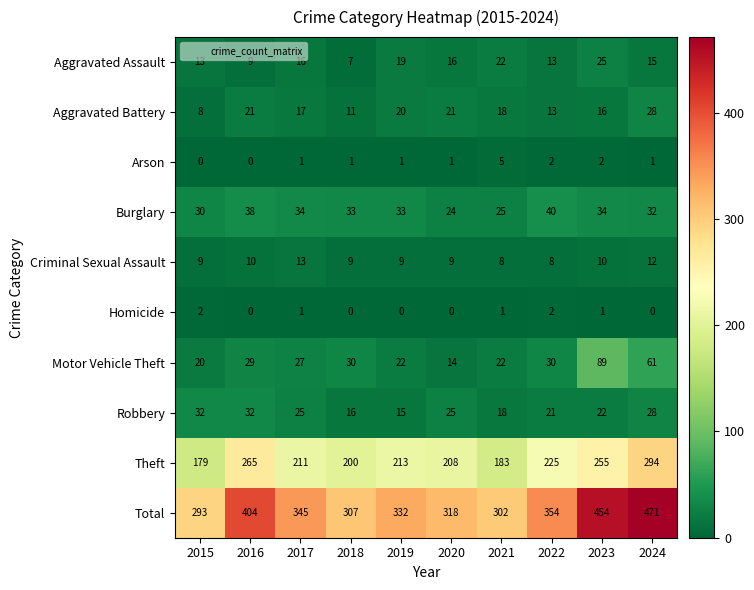

What is the average value of the Criminal Sexual Assault series?

10